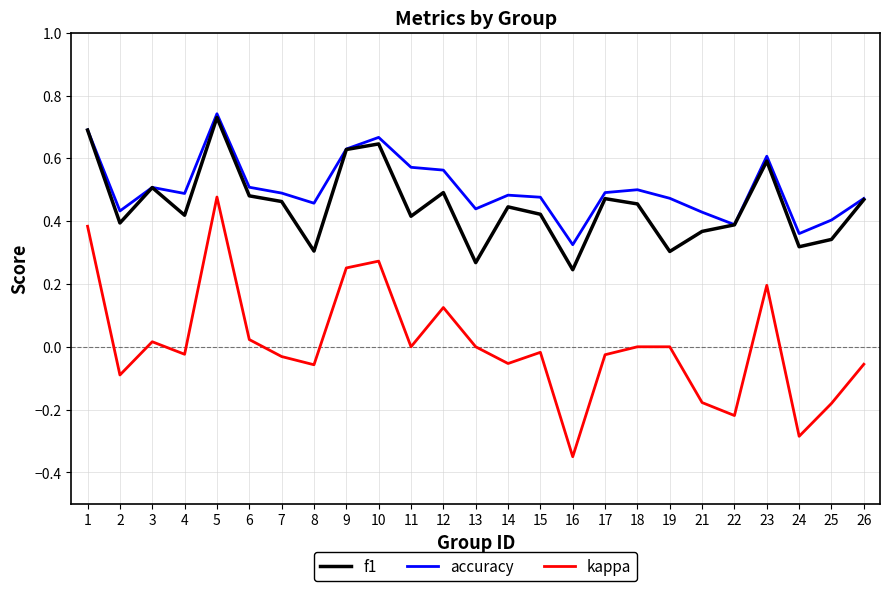

Rank the series at 10 from lowest to highest value.

kappa, f1, accuracy